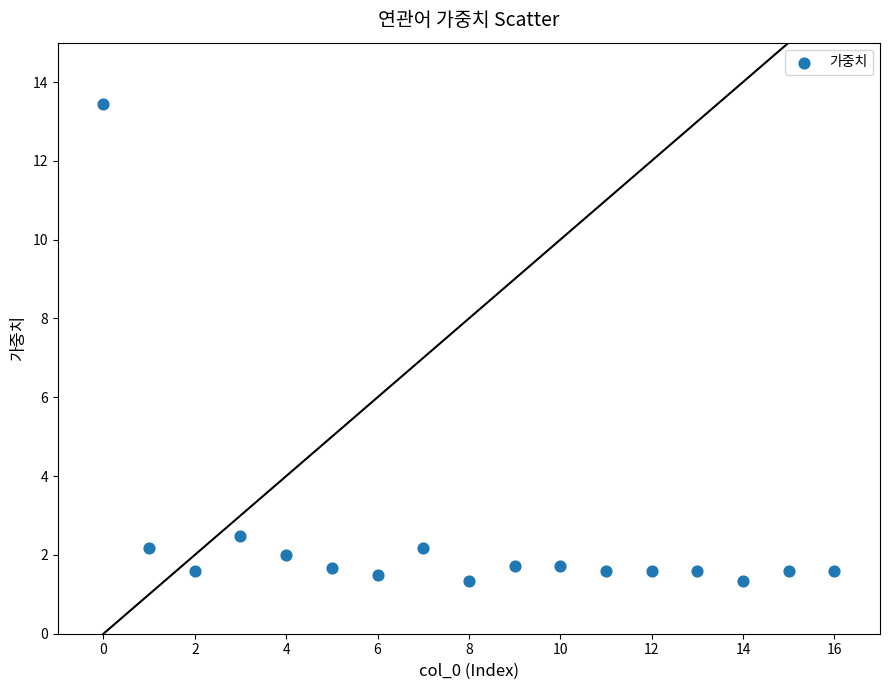

What Y value in the scatter plot is closest to 7?

2.5